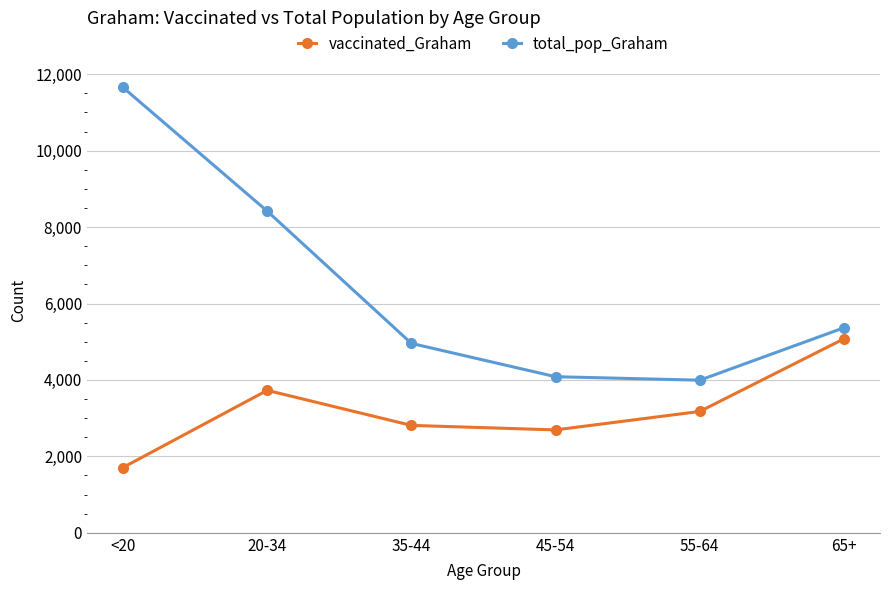

What is the sum of all total_pop_Graham values?

38476